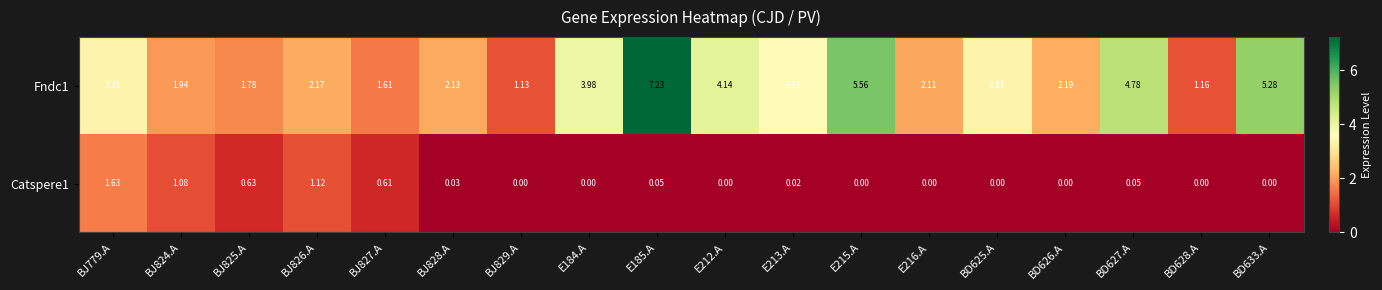

List the series in order of their peak value, lowest first.

Catspere1, Fndc1